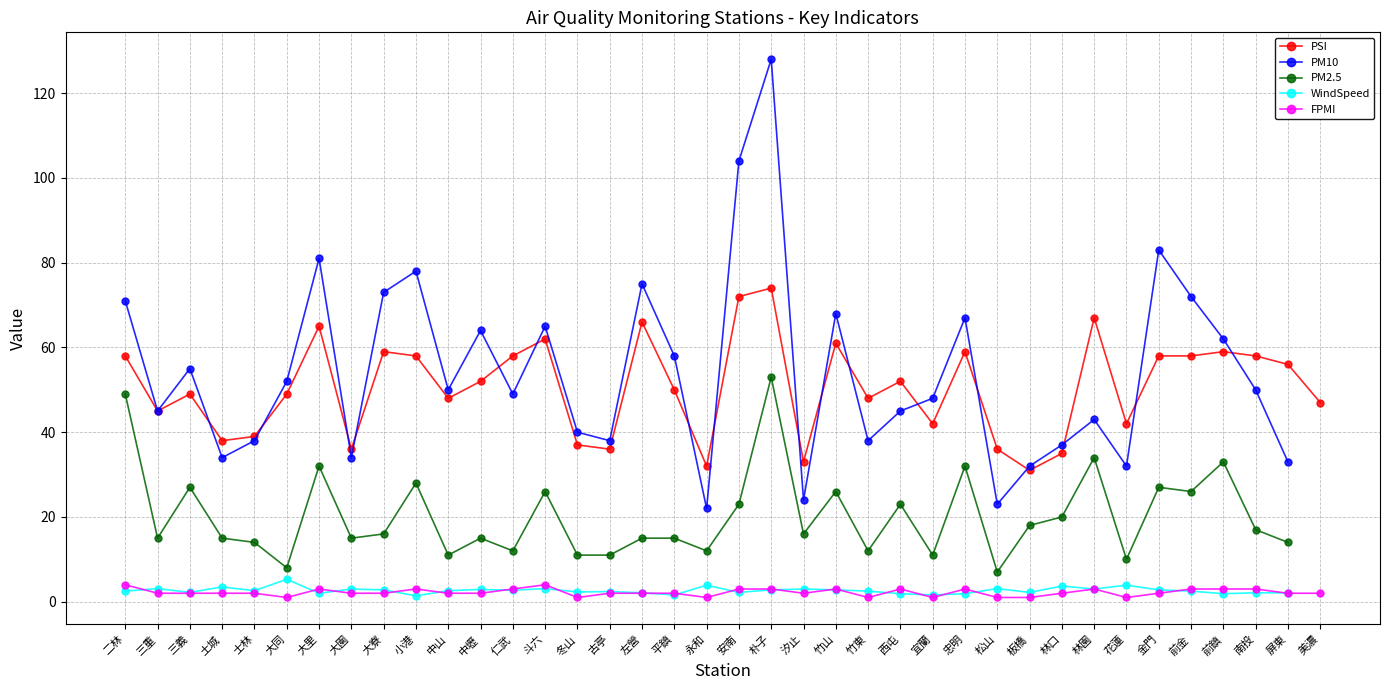

The FPMI series shows 2.0 at 平鎮. True or false?

True